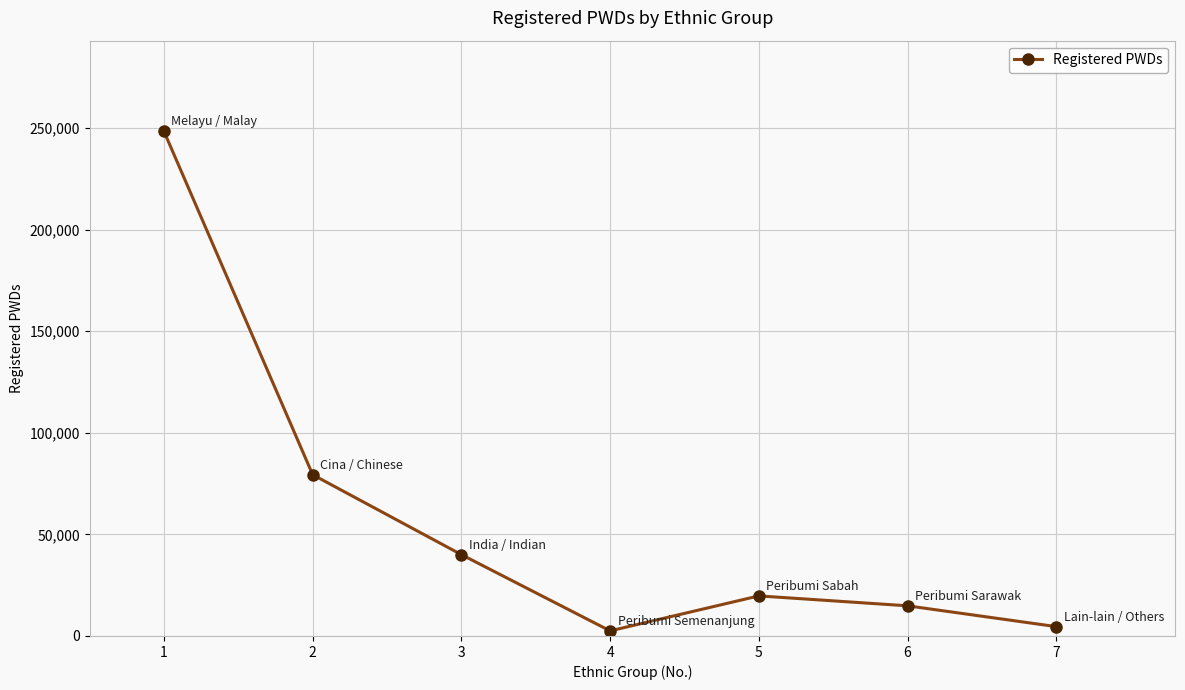

How many points are higher than both their immediate neighbors (excluding endpoints)?

1